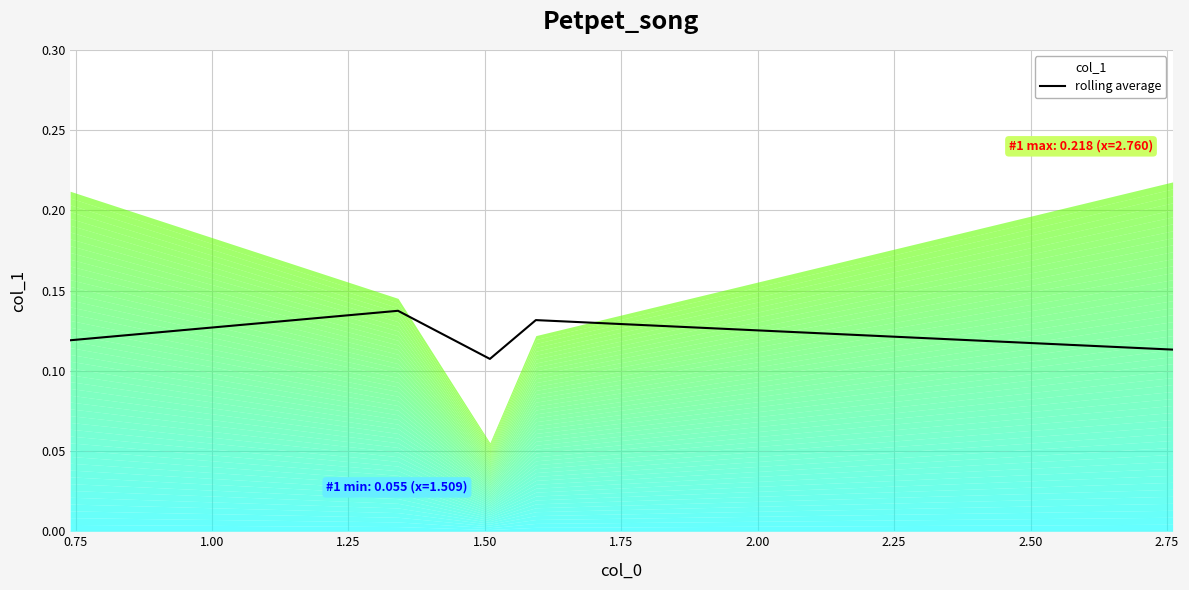

Reading left to right, list all the values displayed in this chart.

0.1	0.1	0.1	0.1	0.1